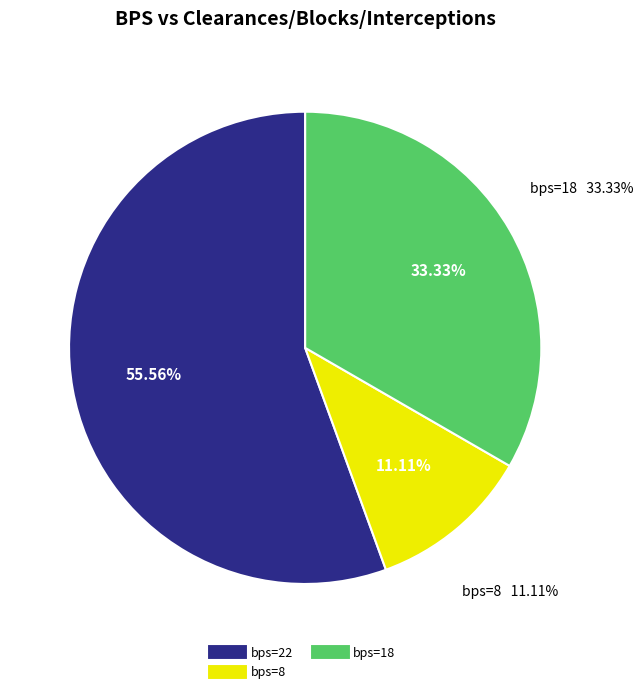

Between 3 and 8, which is larger?

8